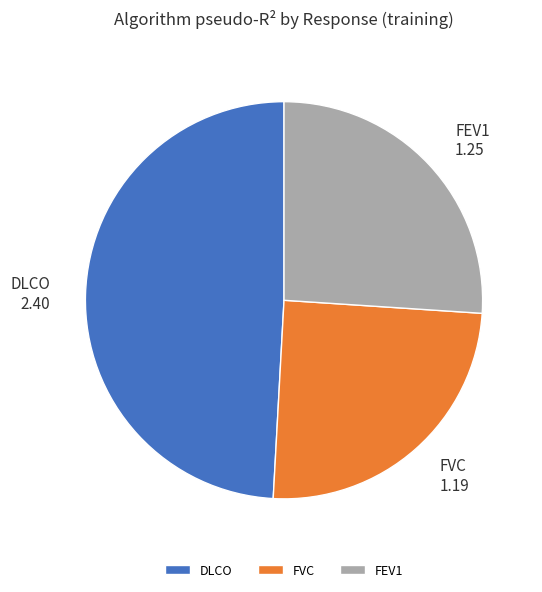

True or false: FVC accounts for 25% of the total.

True